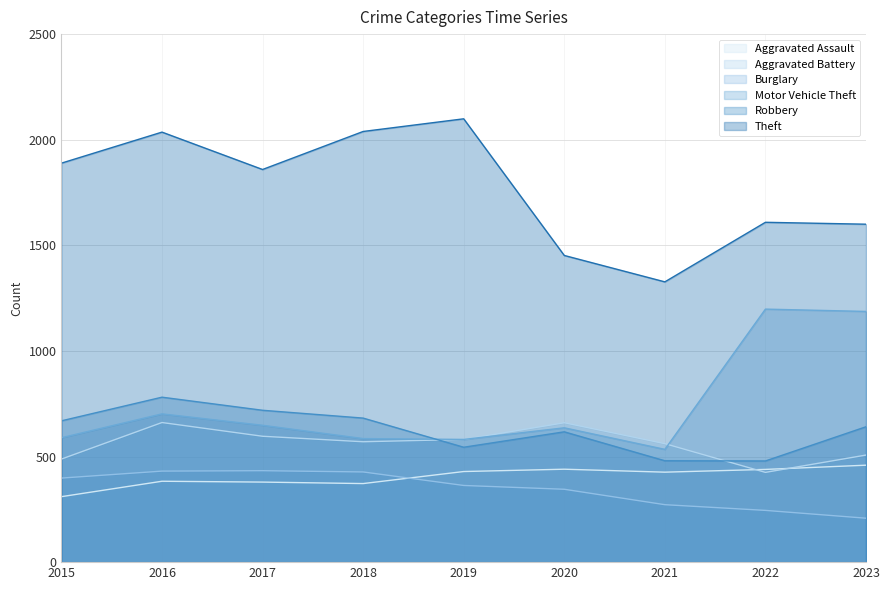

True or false: Robbery and Aggravated Assault intersect in this chart.

False